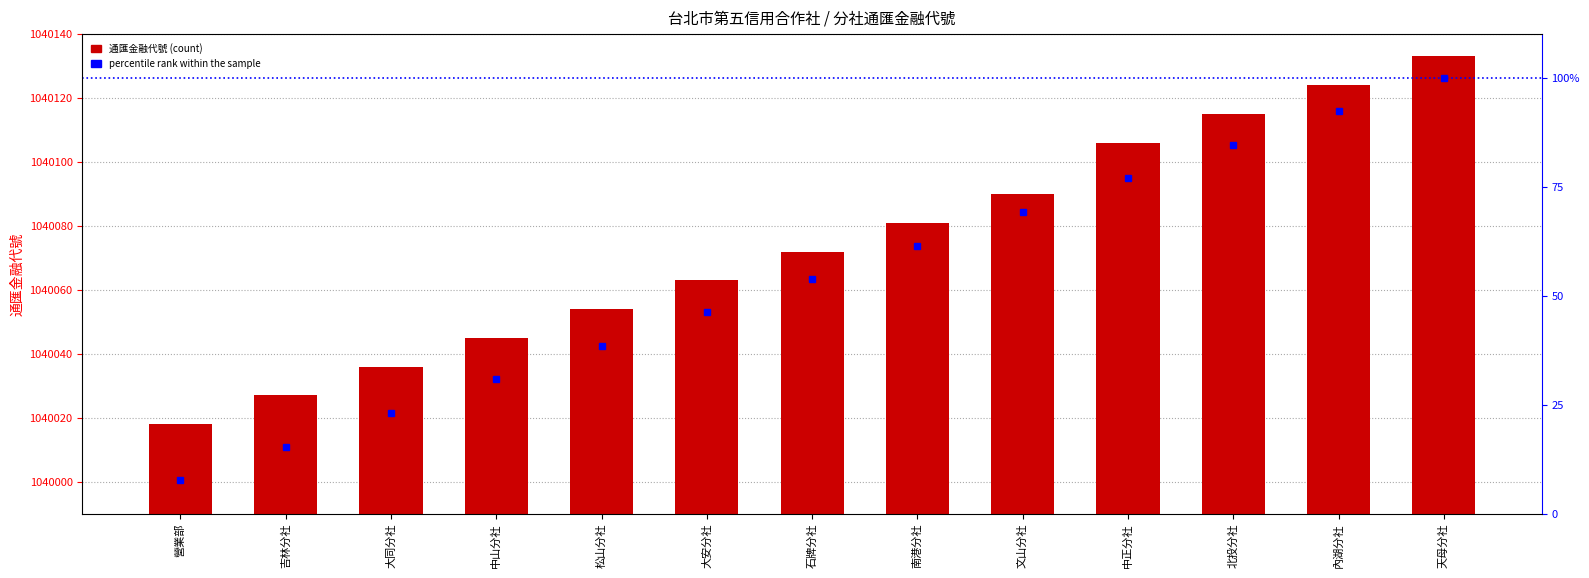

Which label corresponds to the largest value in the chart?

天母分社